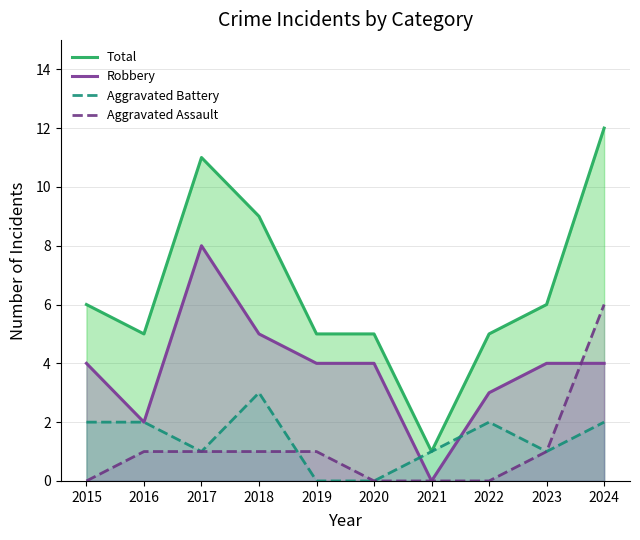

What is the value of the Aggravated Battery point at the 3rd from the left?

1